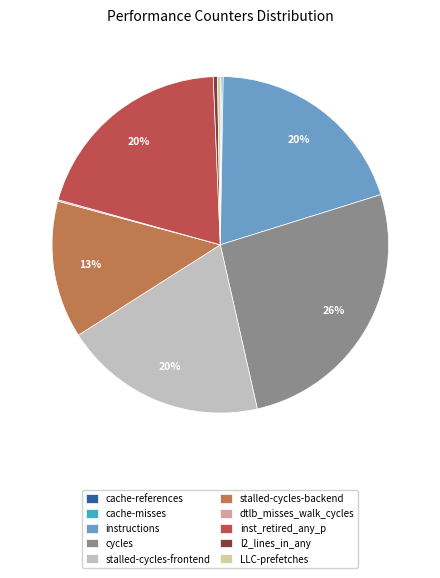

Do l2_lines_in_any and instructions together represent more than half of the pie?

No